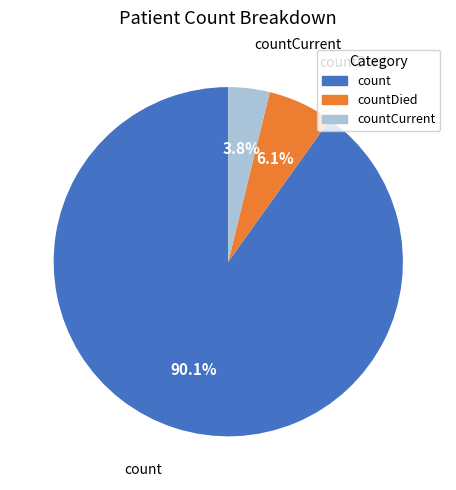

Count the number of slices in the pie.

3